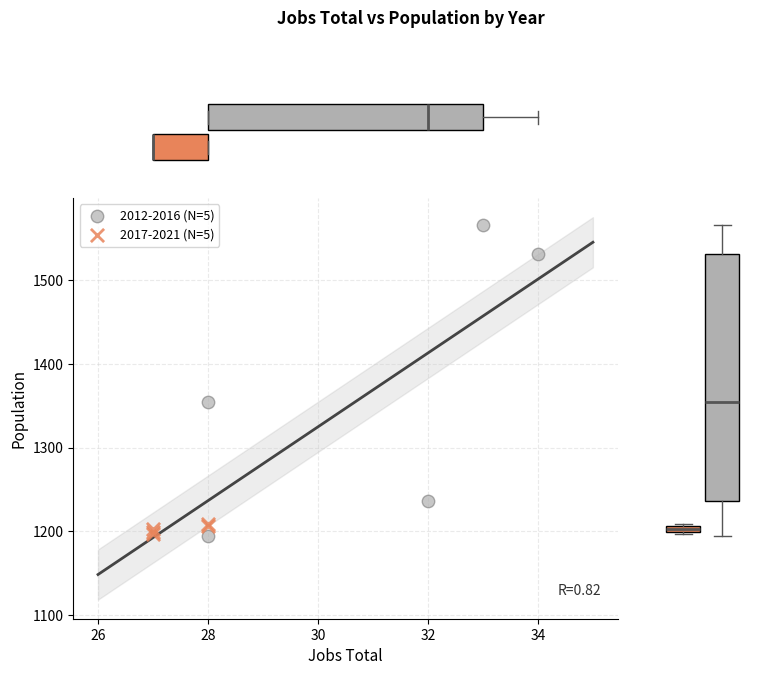

Which series has the widest spread of Y values?

2012-2016 (N=5)